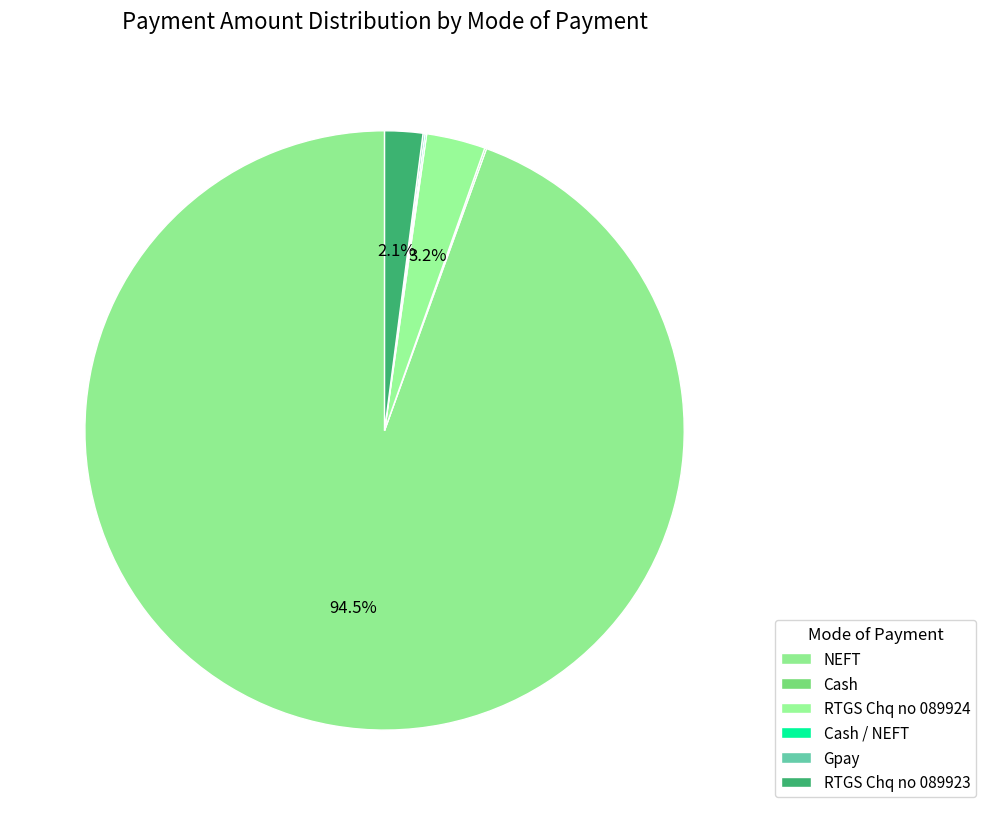

What is the change in value from Cash to Cash / NEFT?

-241.0